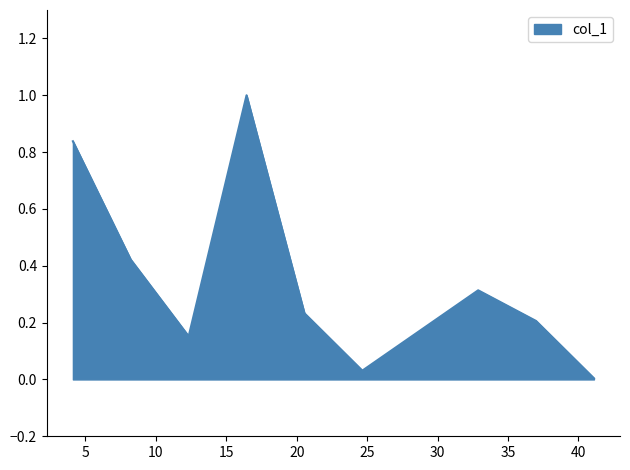

What is the difference between the maximum and minimum values?

1.0